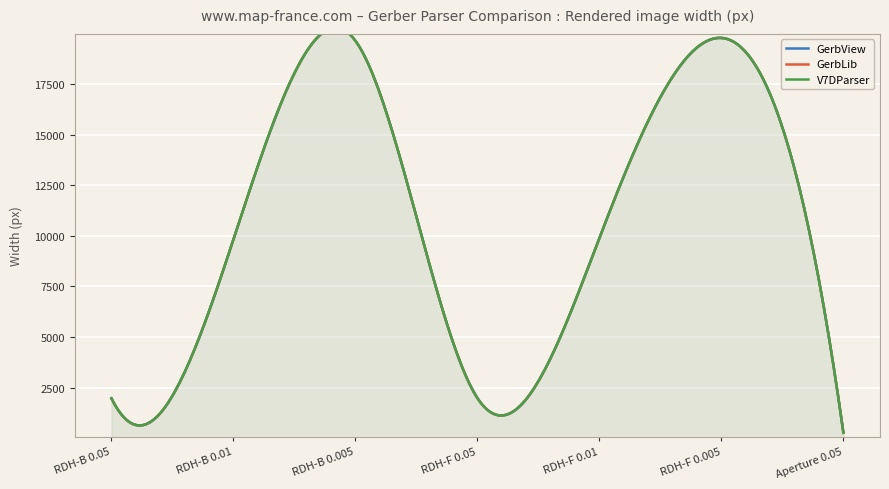

Count the number of data series in this chart.

3